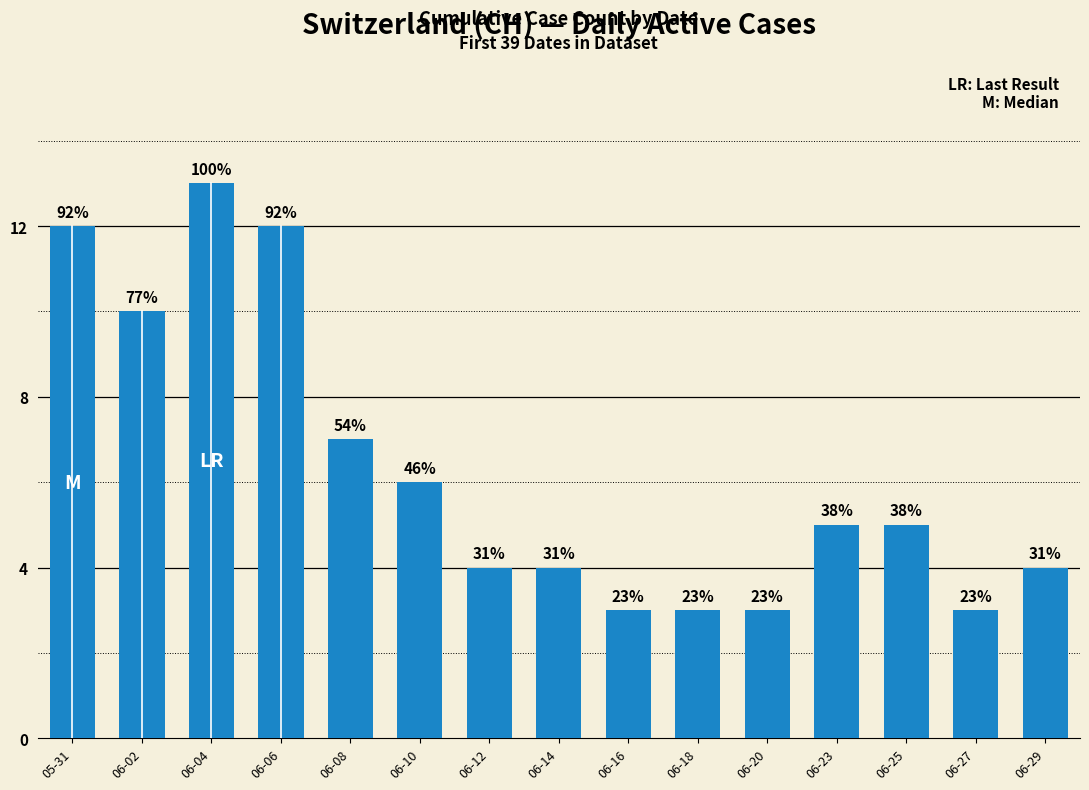

How many bars are there in total?

15